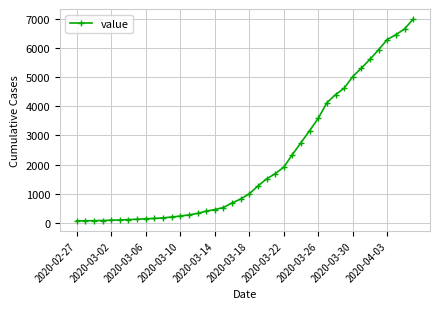

What is the maximum value shown in the chart?

7003